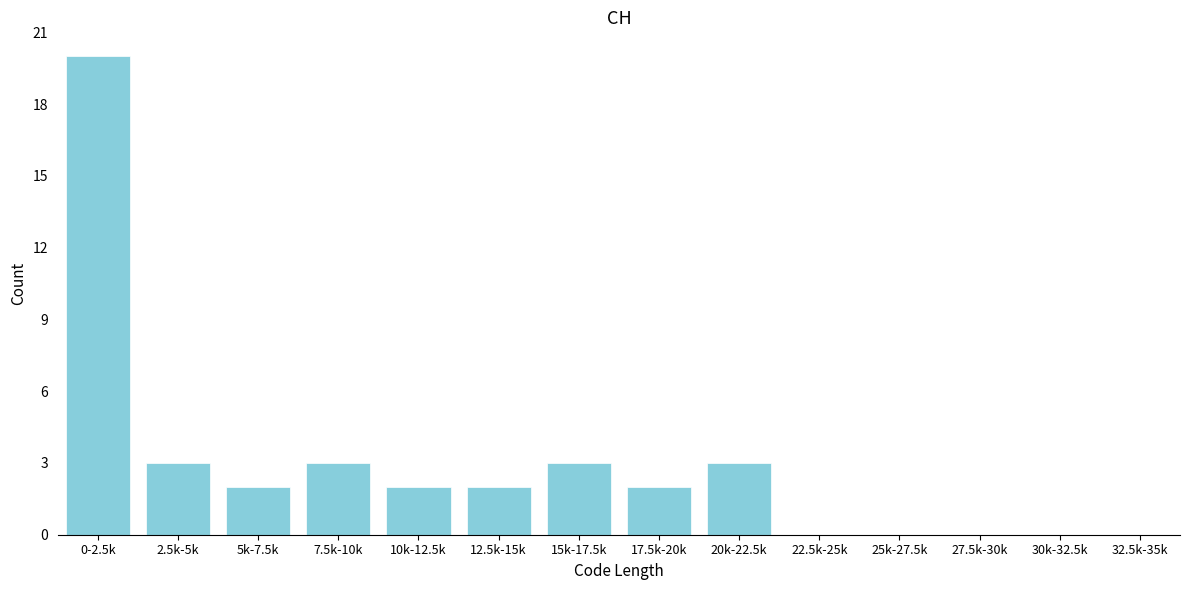

Reading left to right, extract all data points from this chart.

0-2.5k=20	2.5k-5k=3	5k-7.5k=2	7.5k-10k=3	10k-12.5k=2	12.5k-15k=2	15k-17.5k=3	17.5k-20k=2	20k-22.5k=3	22.5k-25k=0	25k-27.5k=0	27.5k-30k=0	30k-32.5k=0	32.5k-35k=0